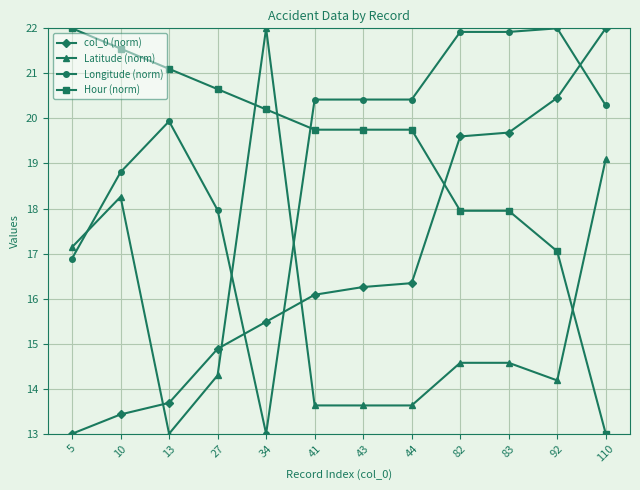

What is the minimum value shown in the chart?

13.0